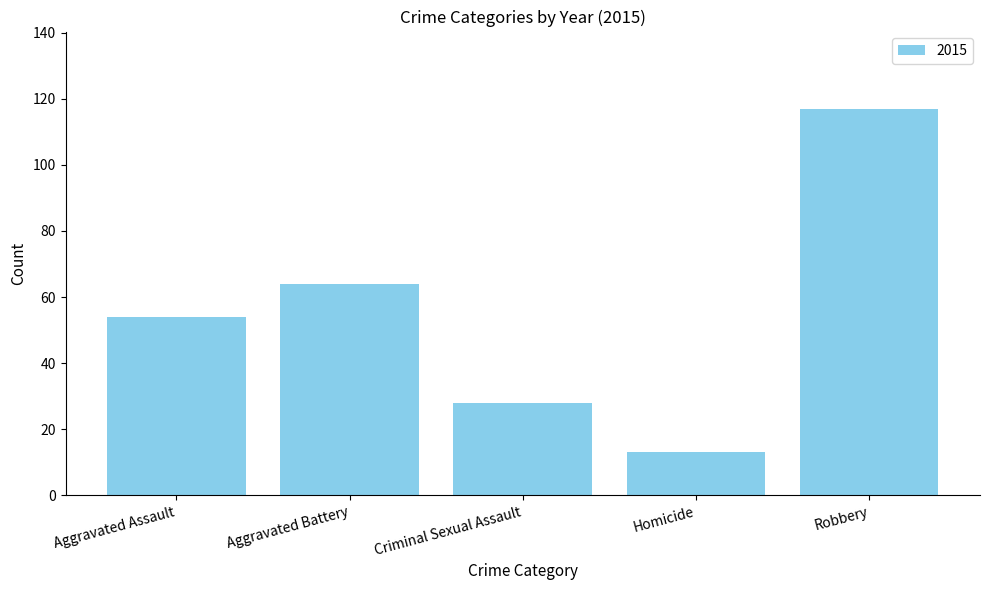

Which has a higher value, Aggravated Assault or Homicide?

Aggravated Assault